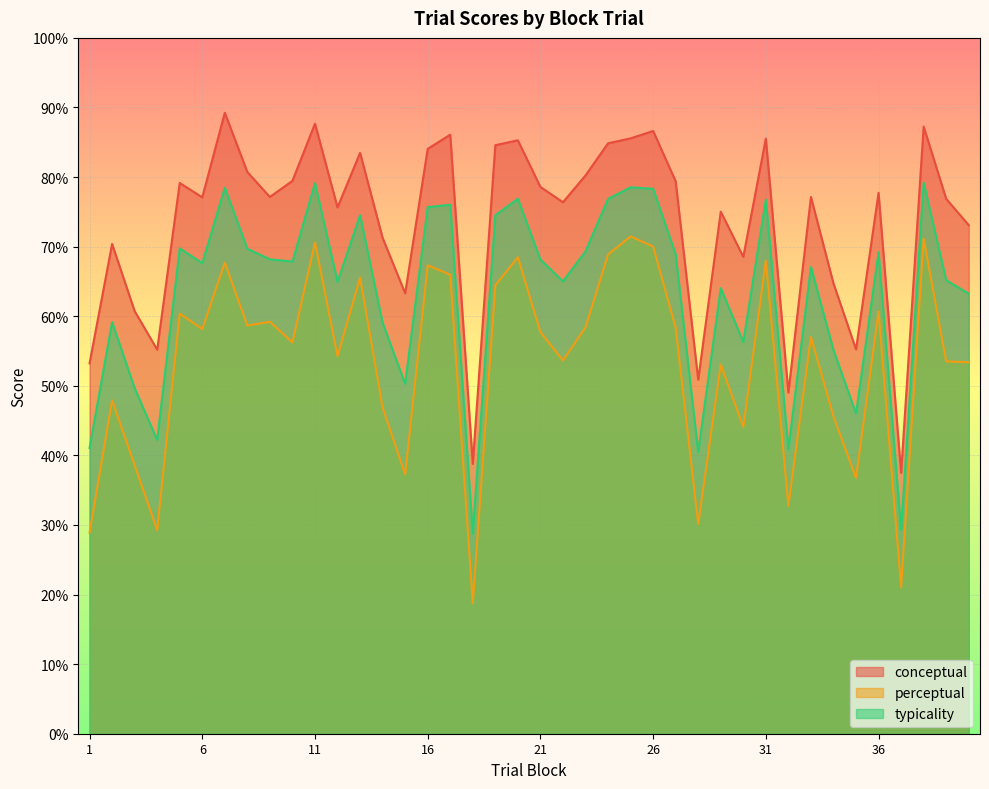

What is the difference between the highest and lowest values at 5?

18.8